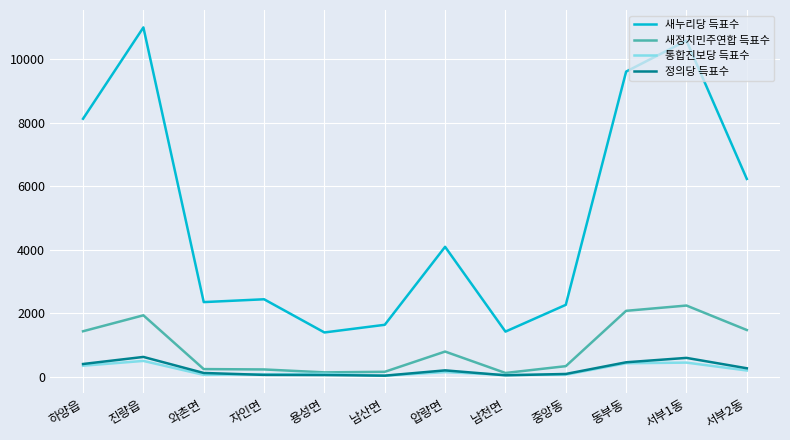

What is the total value across all series at 동부동?

12584